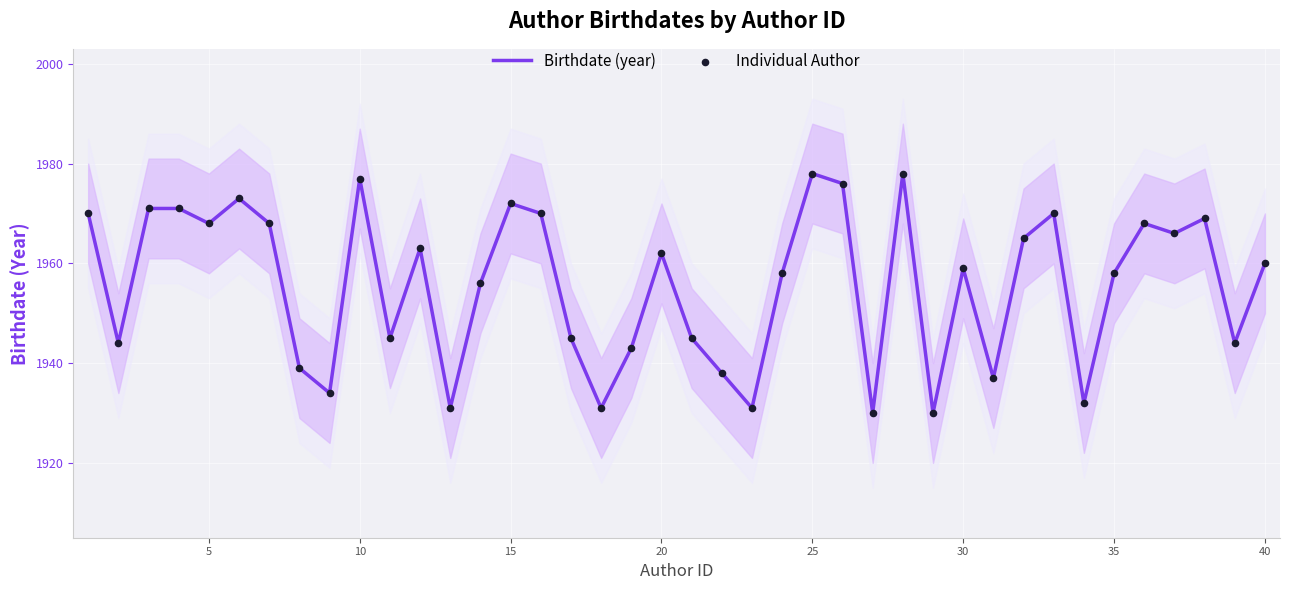

At how many categories does at least one series exceed 1952?

24